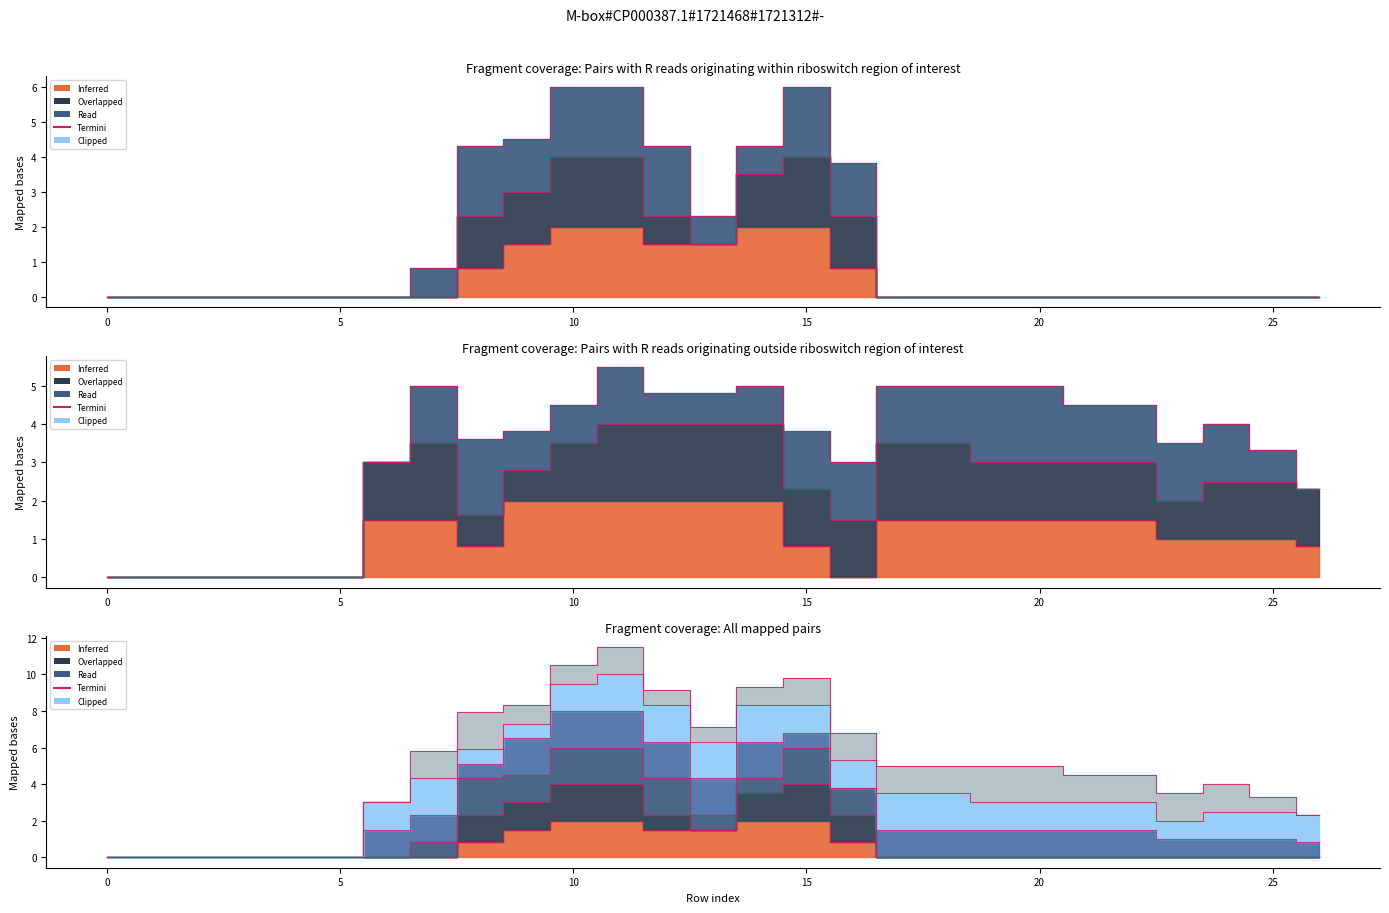

Is it true that the value at 16 is 0.8?

True